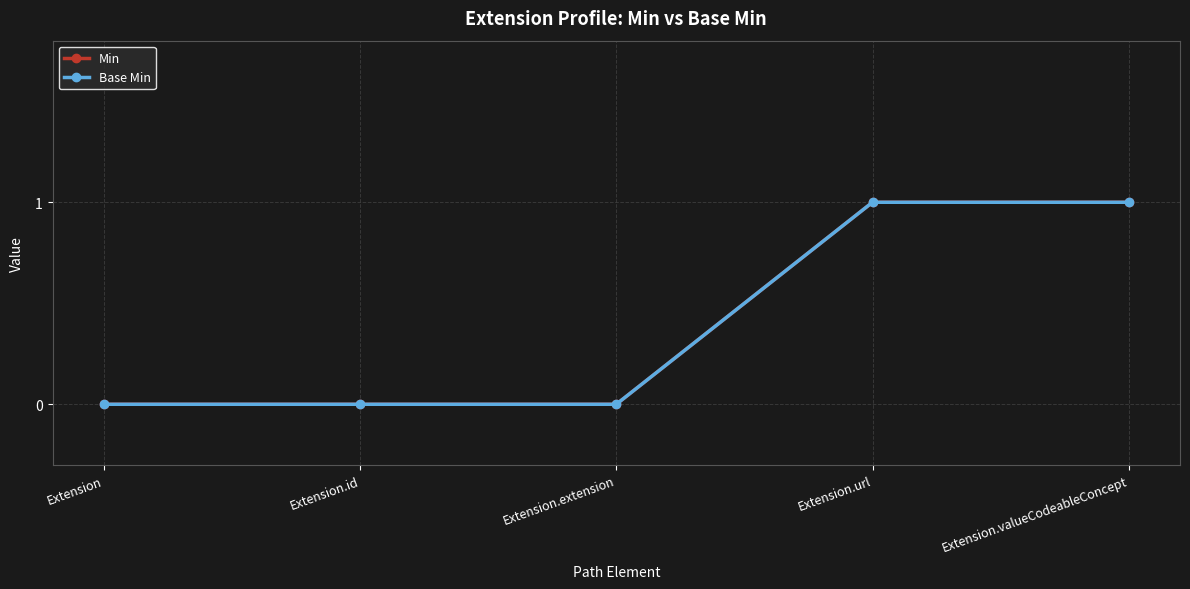

Does the chart have visible grid lines?

Yes